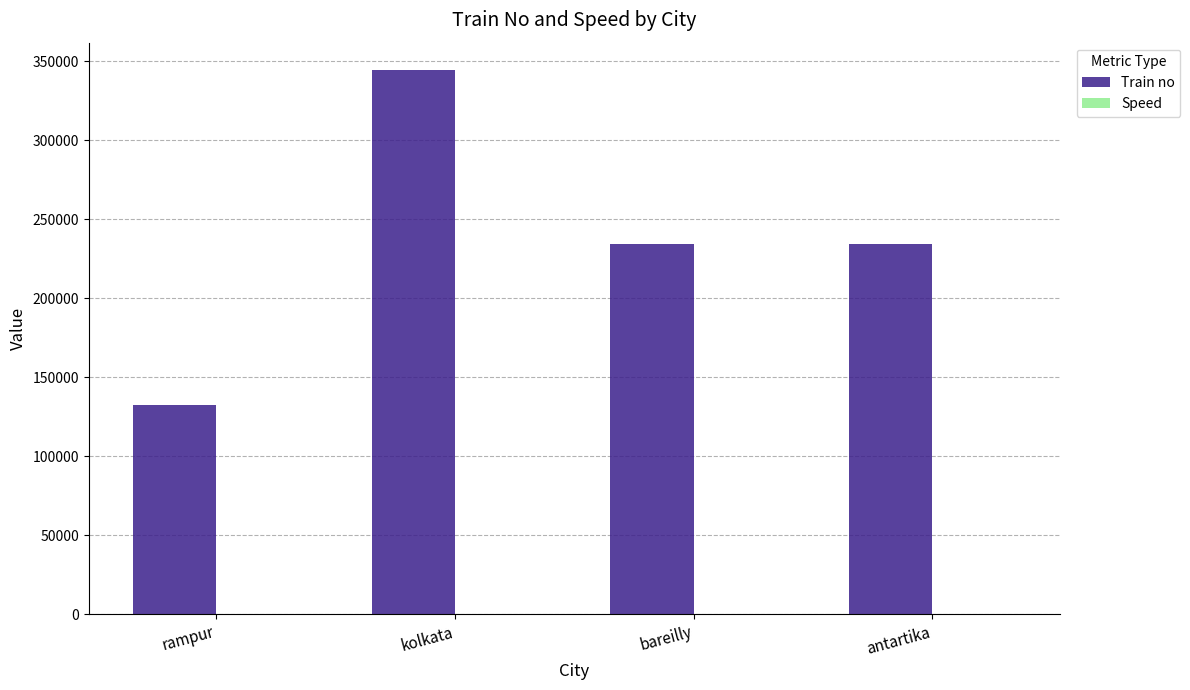

At which category is the sum across all series the highest?

kolkata